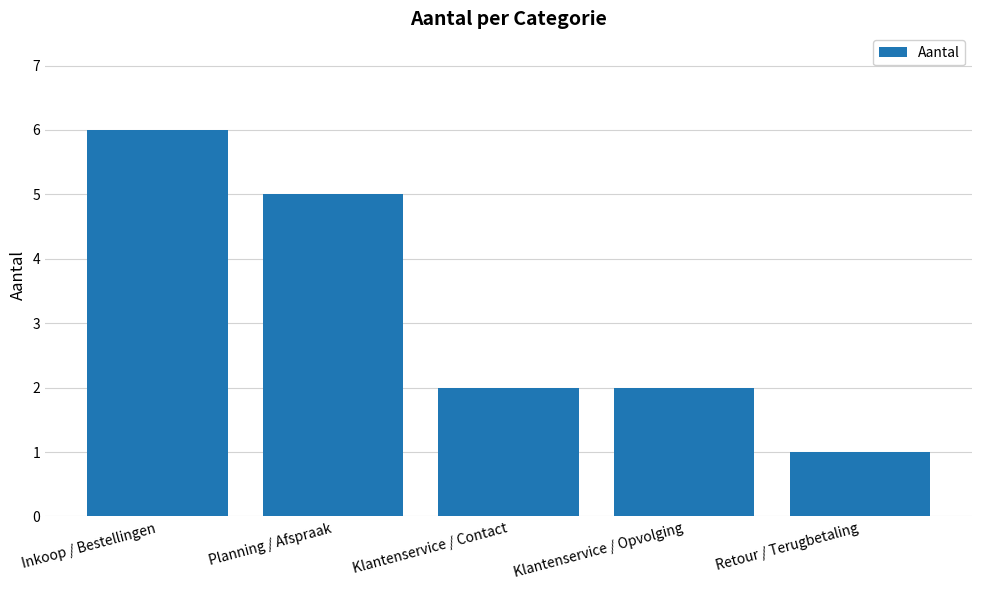

How many distinct data groups are displayed?

1